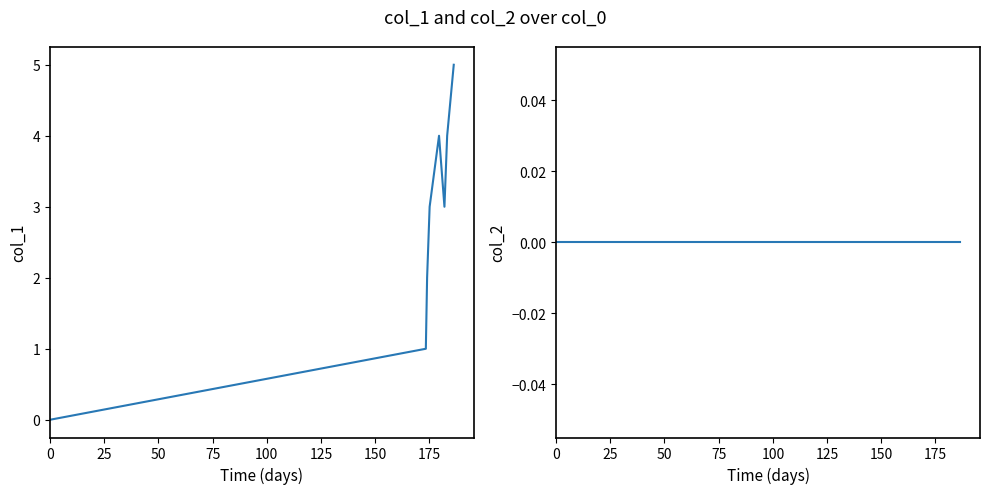

How many data points in col_1 are less than 3?

3